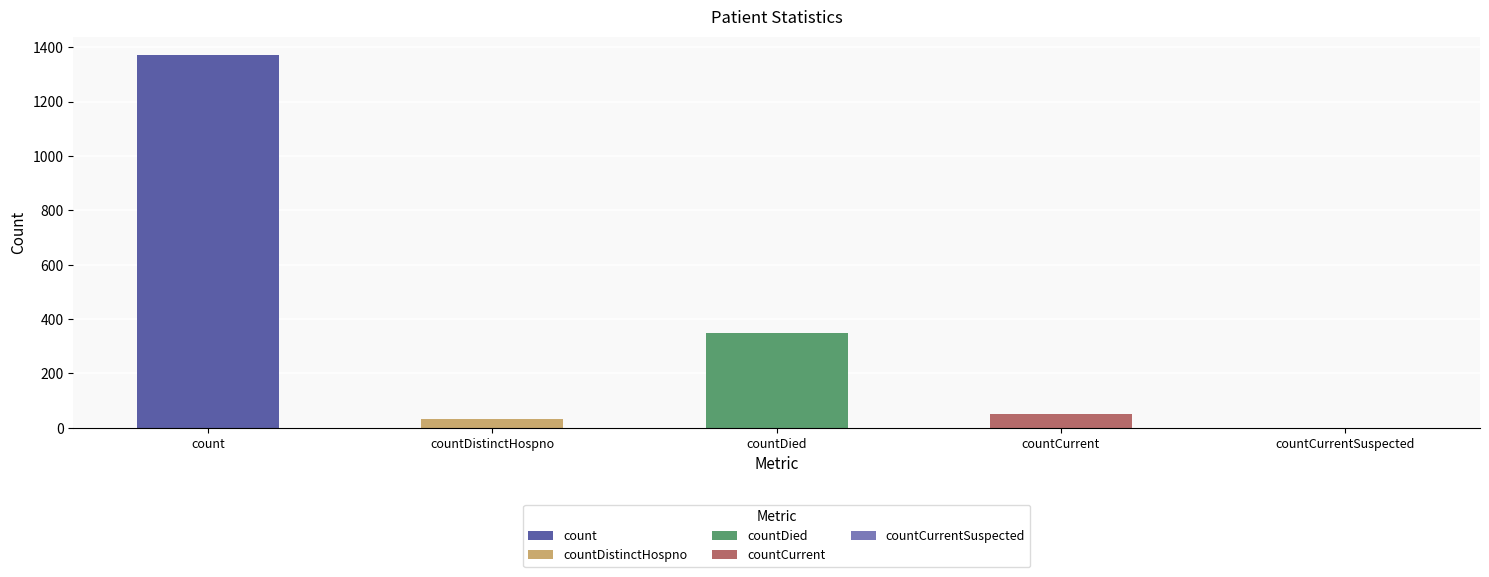

Which has a higher value, countDied or countCurrentSuspected?

countDied